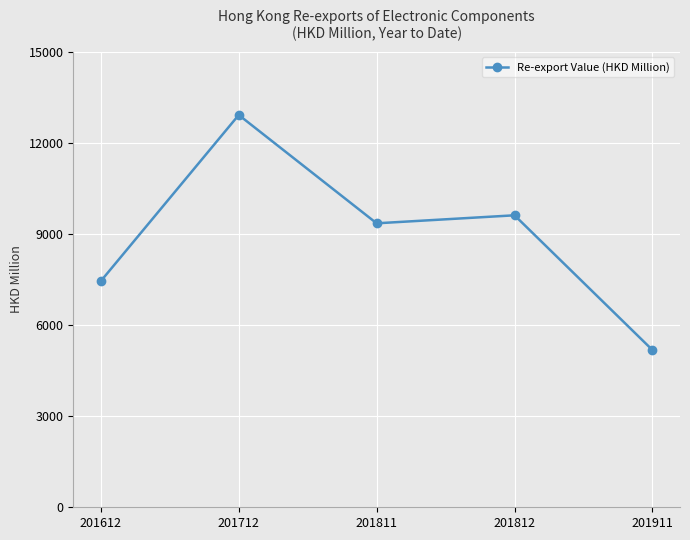

True or false: the data shows 7449.2 at 201612.

True